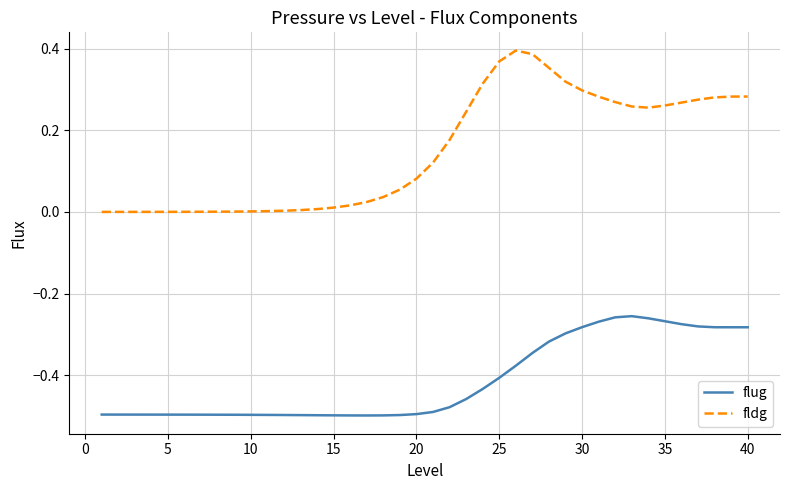

Which series has the largest range (max minus min)?

fldg